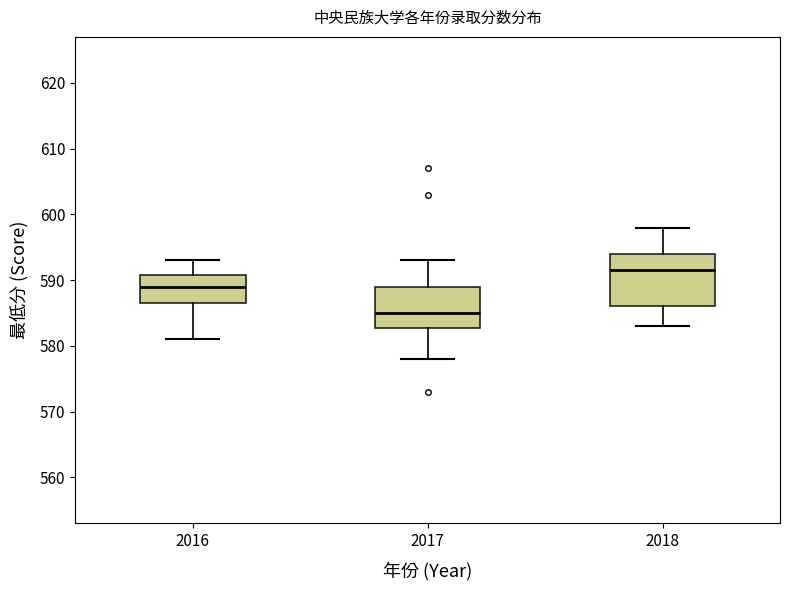

Reading left to right, transcribe this box plot: for each box, give where its median line is, the range the box spans, and where its two whiskers end, as read against the y-axis. The values are not printed on the chart, so give them approximately, as read against the axis.

2016: median 589, box 587 to 591, whiskers 581 to 593
2017: median 585, box 583 to 589, whiskers 578 to 593
2018: median 592, box 586 to 594, whiskers 583 to 598